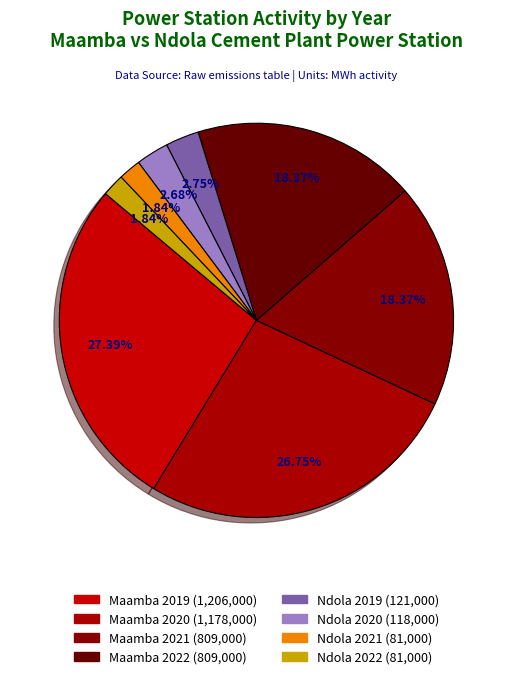

To the nearest percent, what is the difference between the Ndola 2022 and Maamba 2020 slice percentages?

25%